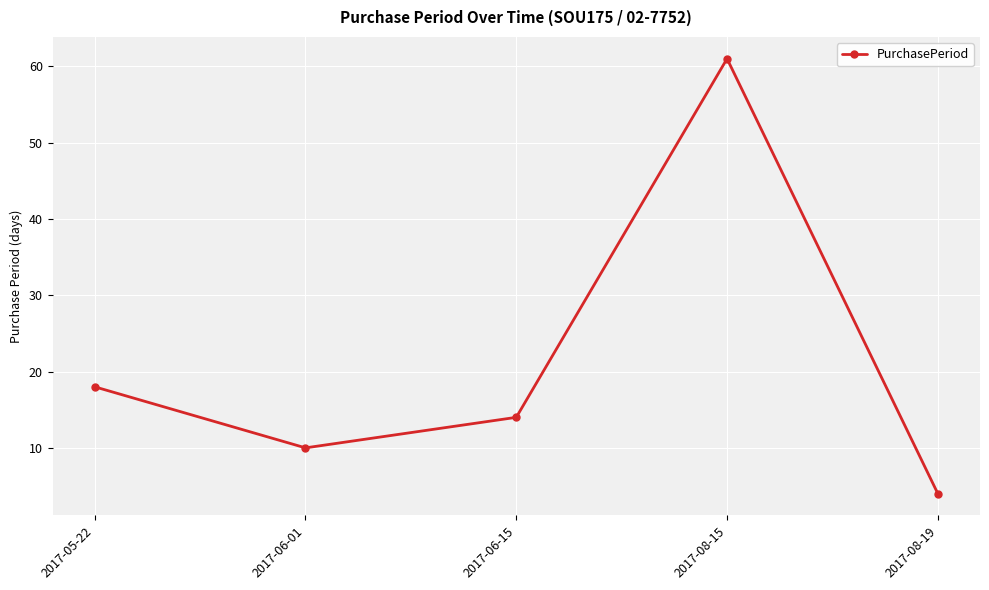

Reading left to right, transcribe all the data shown in this chart.

18	10	14	61	4